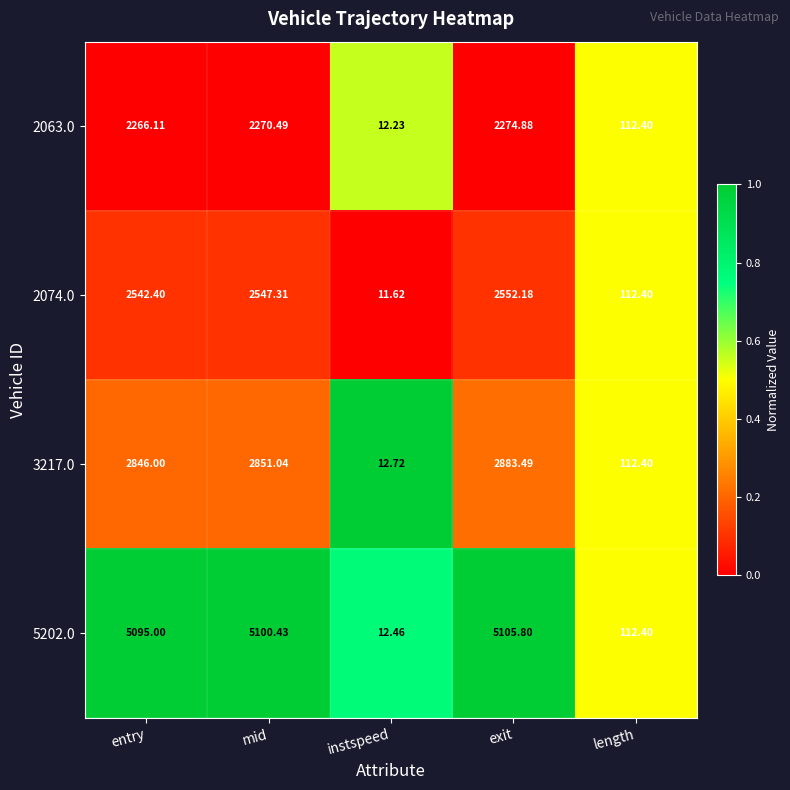

At which category is the sum across all series the highest?

exit